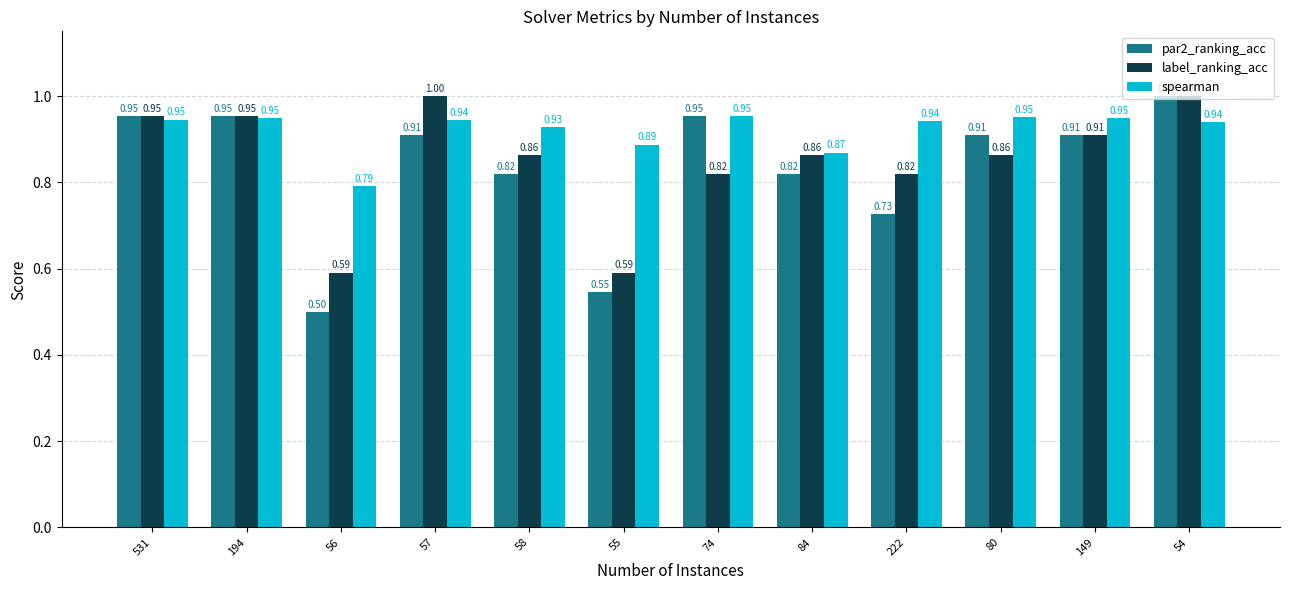

Rank the series at 80 from highest to lowest value.

spearman, par2_ranking_acc, label_ranking_acc